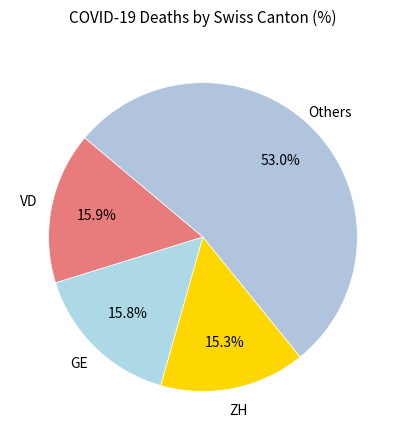

How many segments does this pie chart have?

4